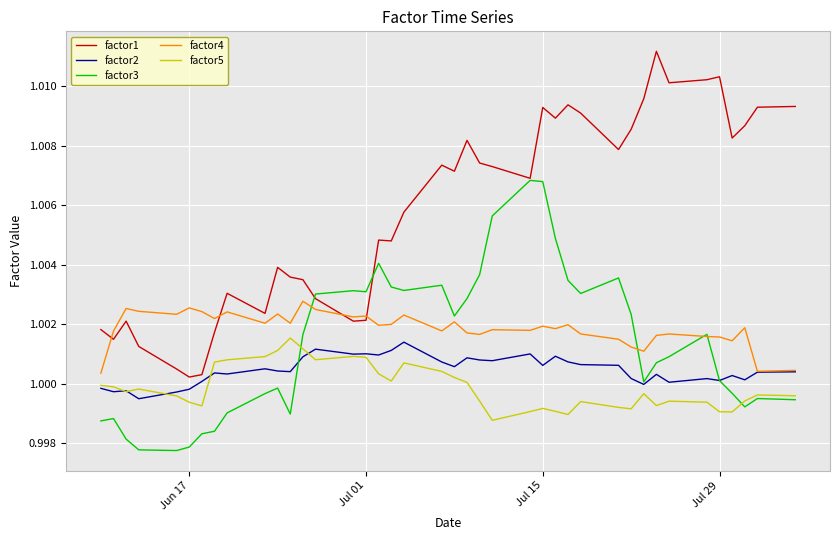

True or false: factor1 and factor5 cross at least once.

False